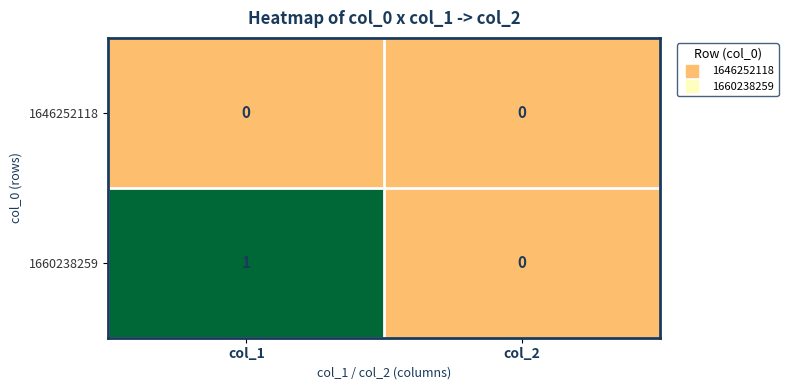

Which category has the lowest value in the 1660238259 series?

col_2